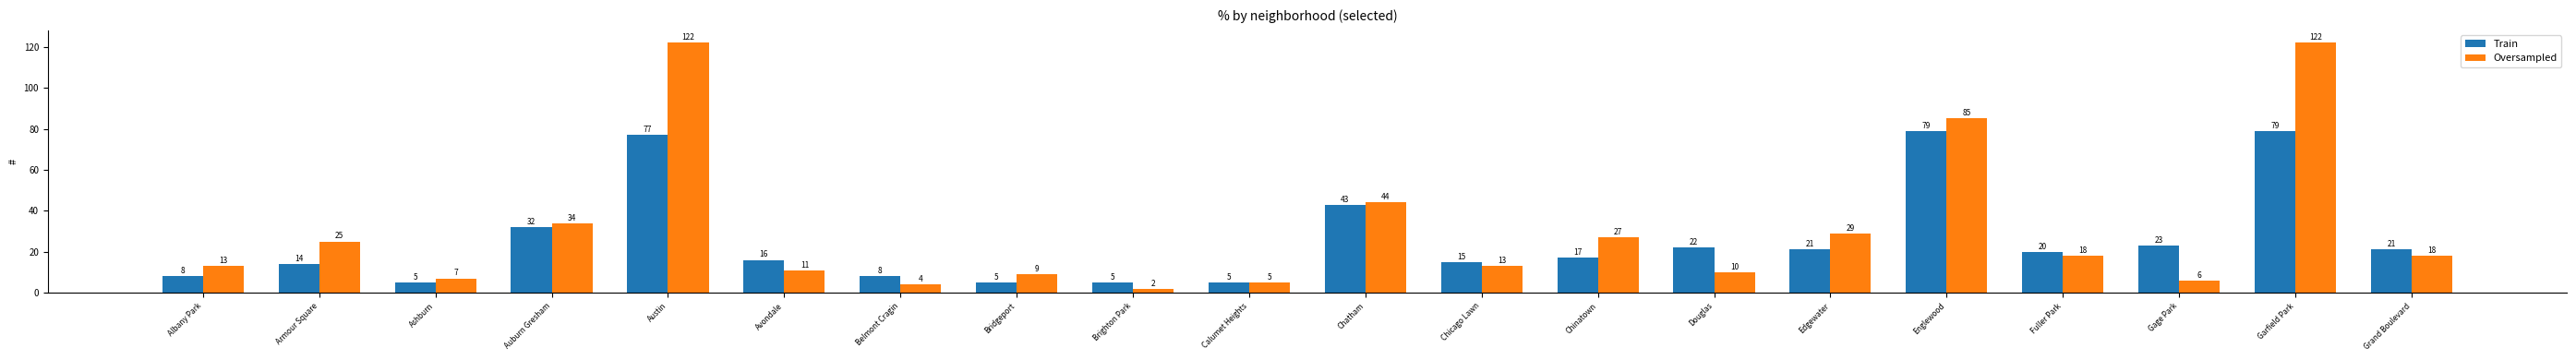

Read the Oversampled value at Bridgeport, to the nearest 5.

10